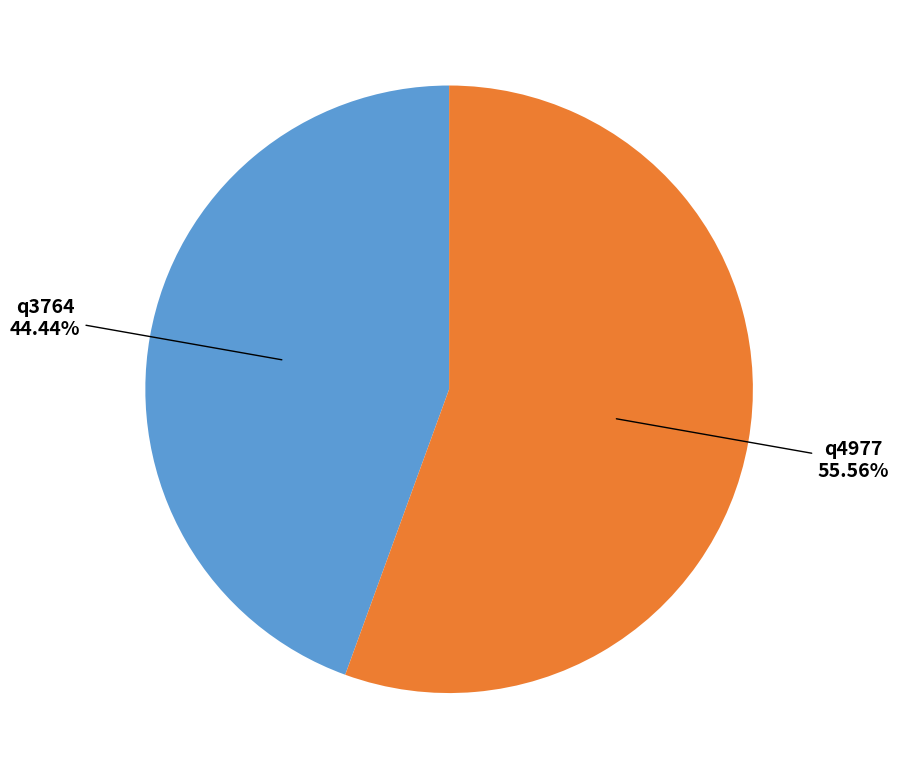

Between q4977 and q3764, which is larger?

q4977